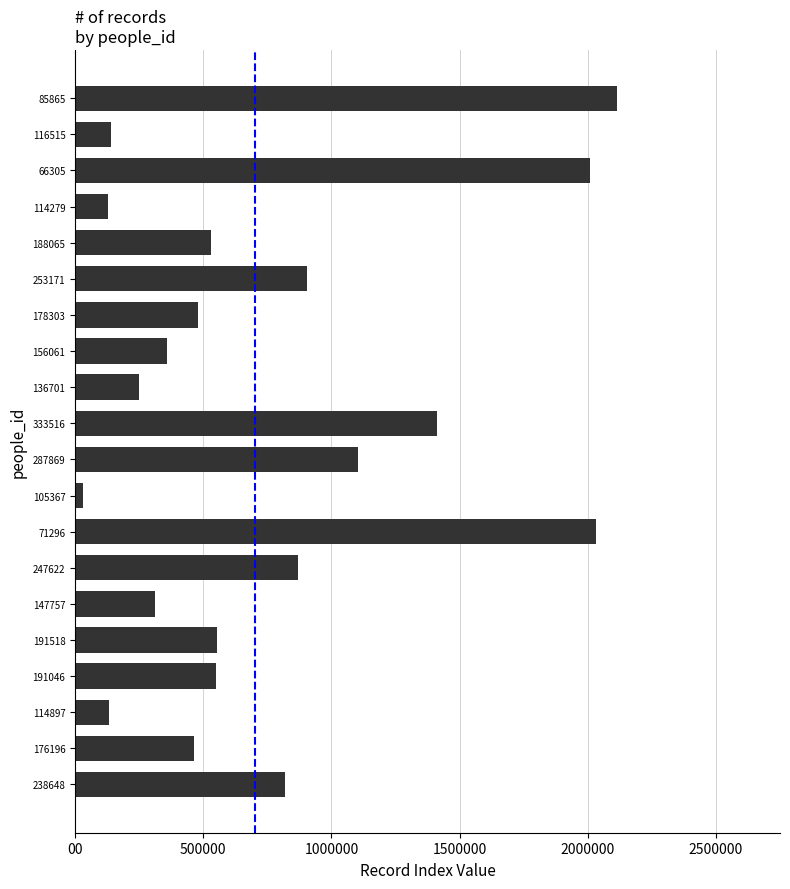

Which category has the lowest value across all series?

105367